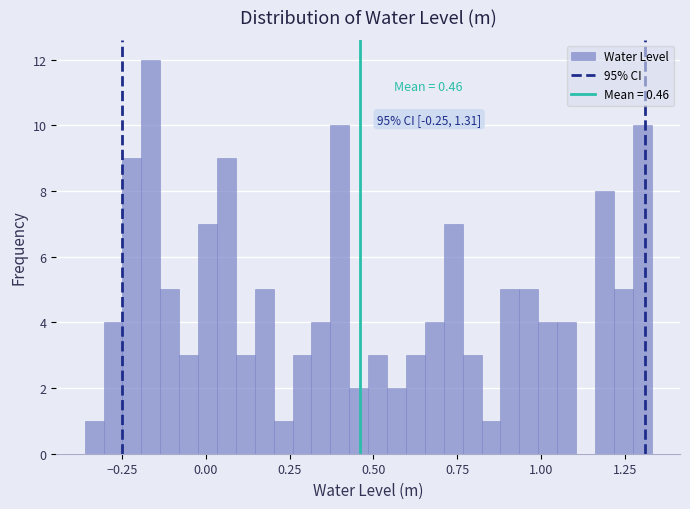

Around what value on the x-axis is the tallest bar? Give the approximate position of its centre, as read against the axis.

-0.15